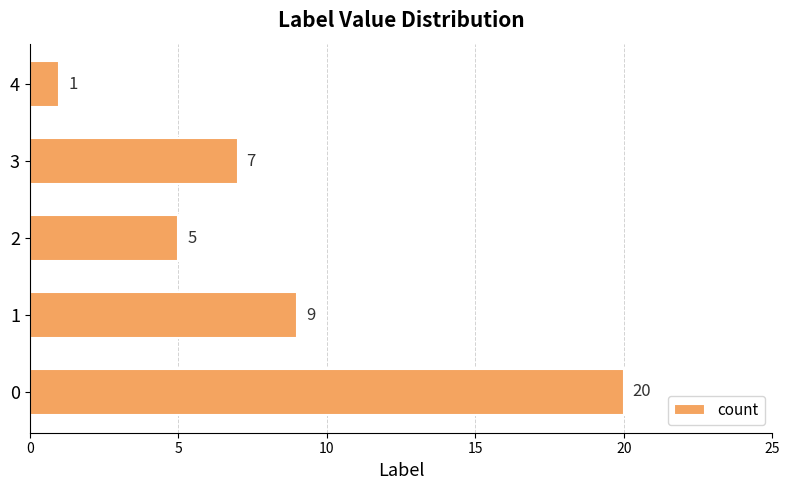

Reading top to bottom, transcribe all the data shown in this chart.

4=1	3=7	2=5	1=9	0=20